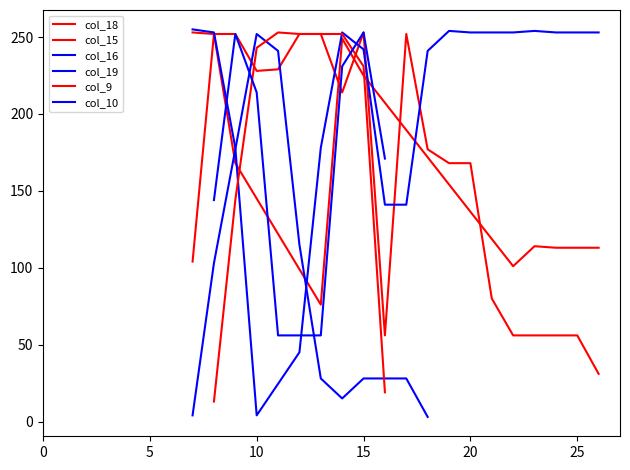

True or false: col_15 and col_19 cross at least once.

True